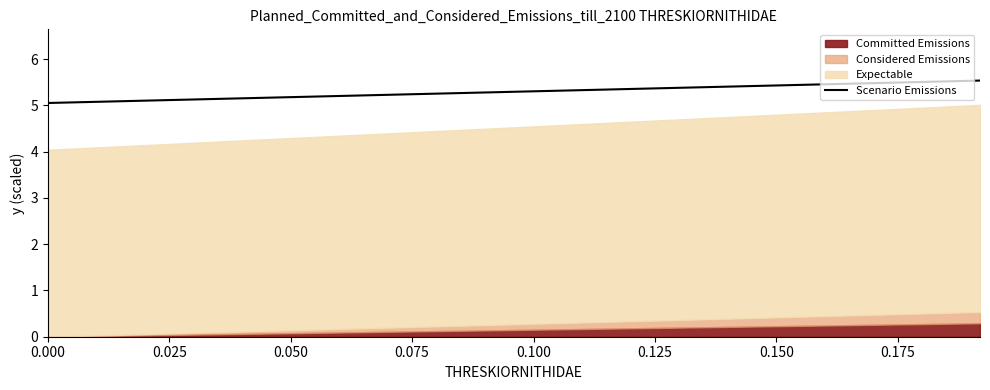

What is the maximum value shown in the chart?

5.5